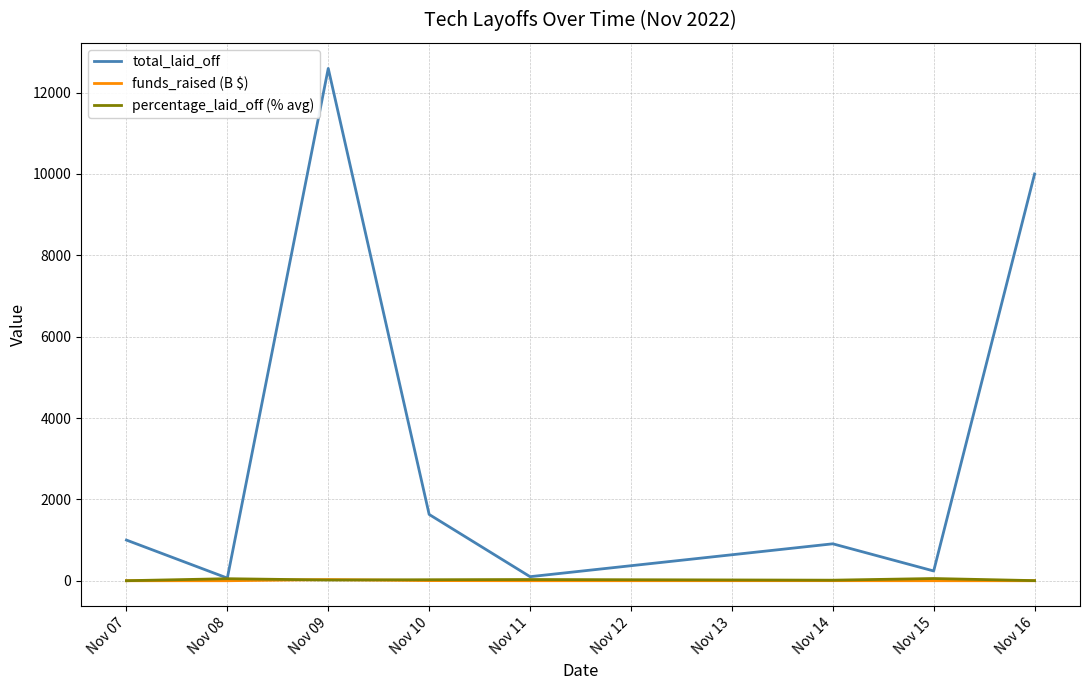

What value does the total_laid_off series have at Nov 11?

100.0